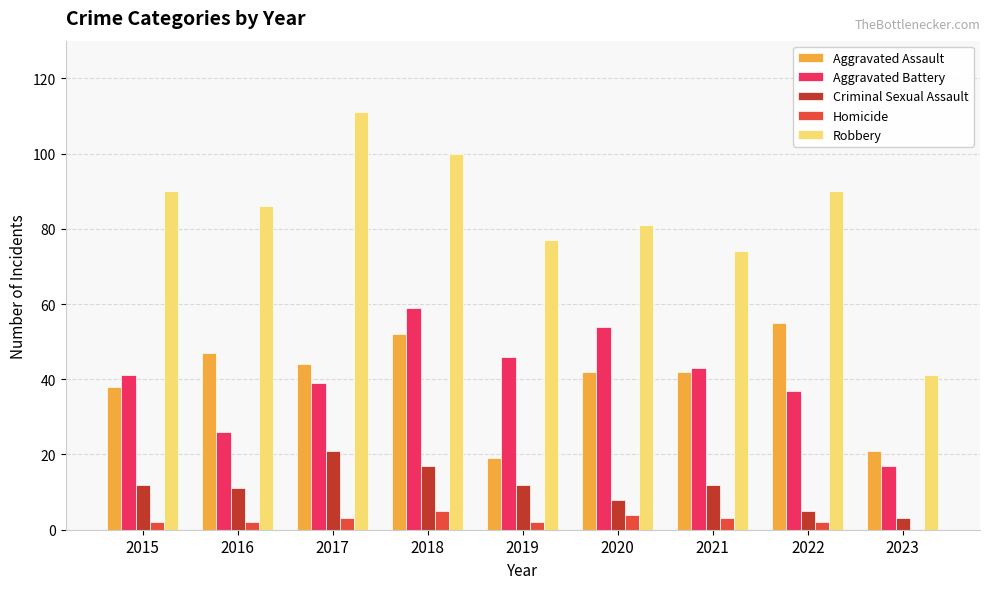

What is the total value across all series at 2019?

156